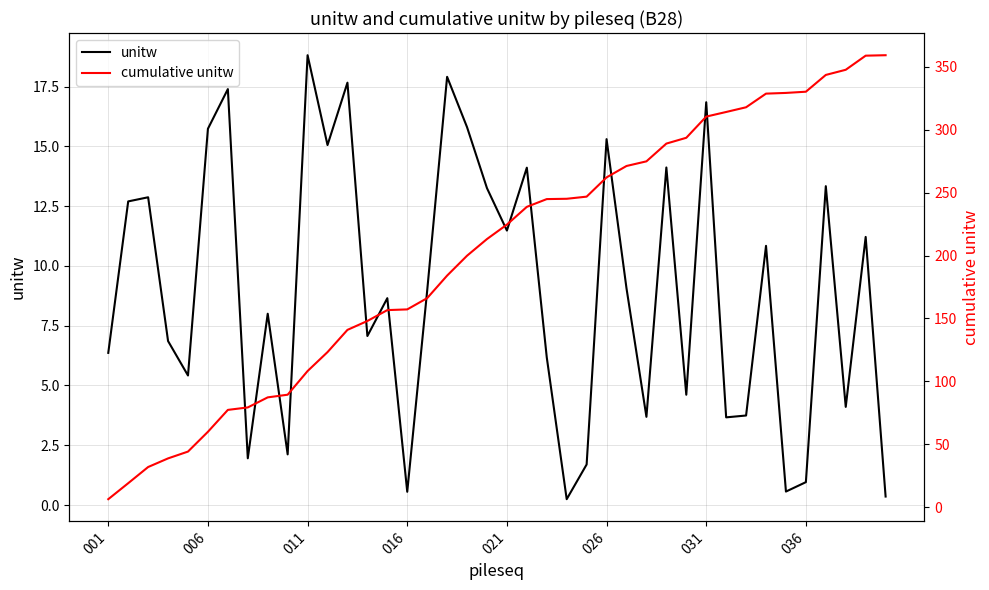

True or false: unitw has more than 0 points higher than both neighbors.

True